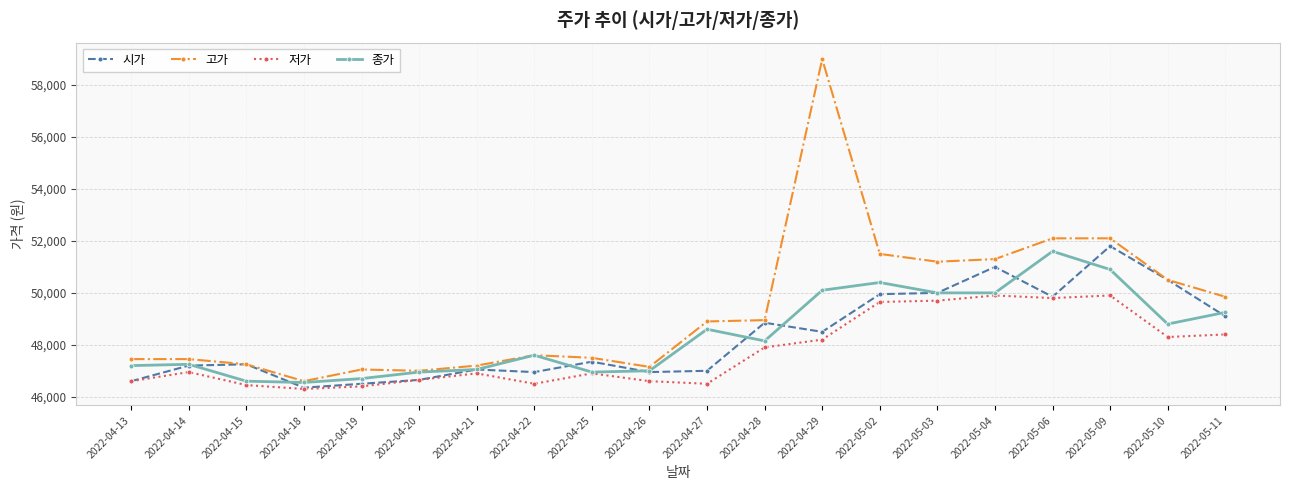

What is the label of the 6th point from the left?

2022-04-20